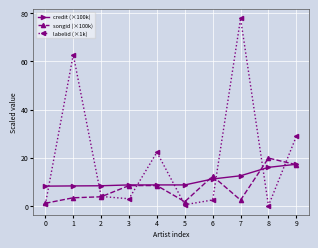

What is the sum of all credit (×100k) values?

107.3